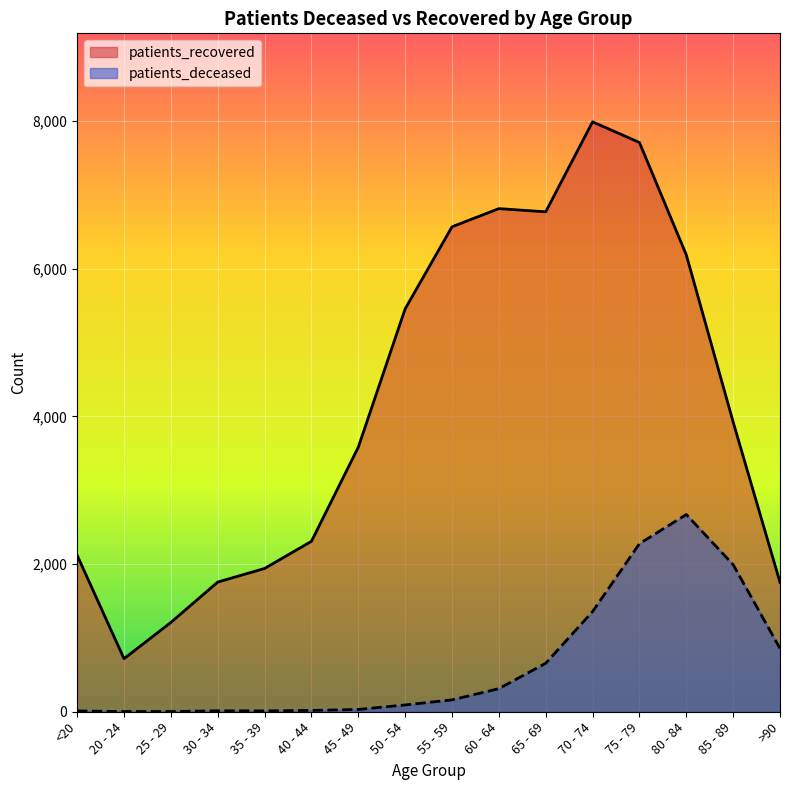

Which series has the largest range (max minus min)?

patients_recovered